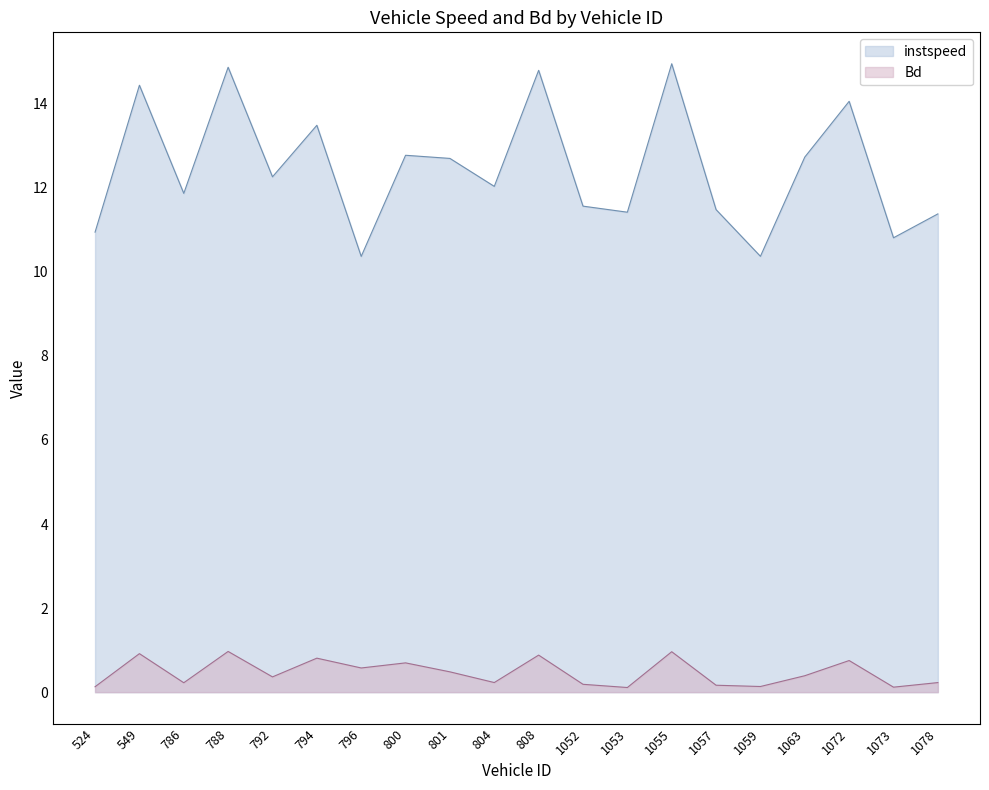

What is the greatest value displayed?

15.0